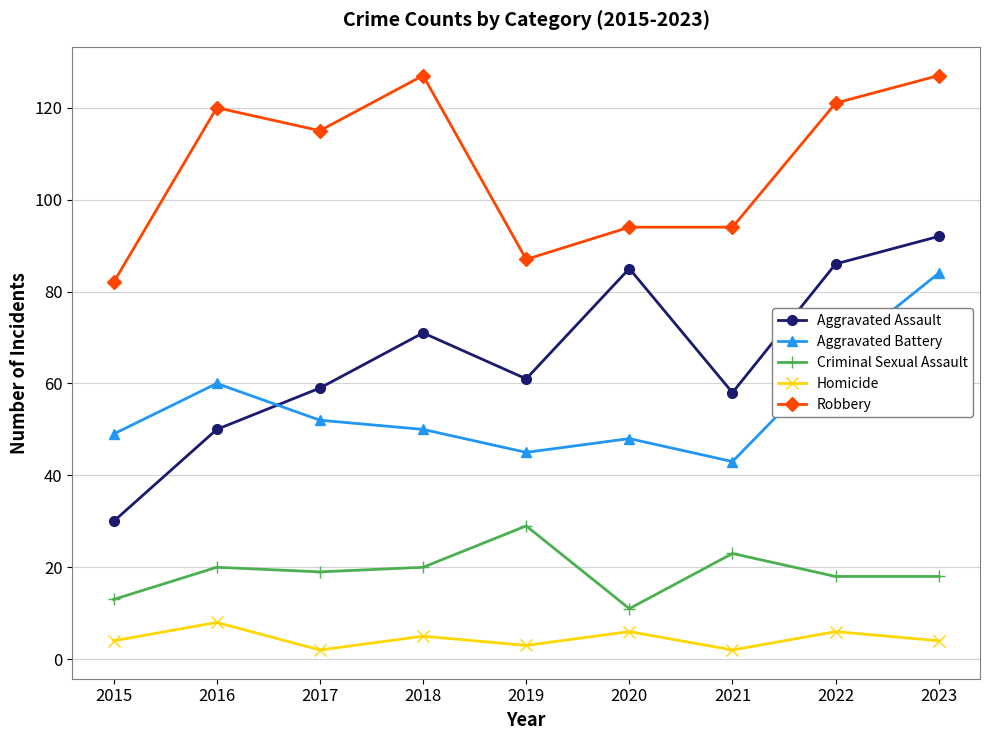

Rank the series at 2015 from lowest to highest value.

Homicide, Criminal Sexual Assault, Aggravated Assault, Aggravated Battery, Robbery